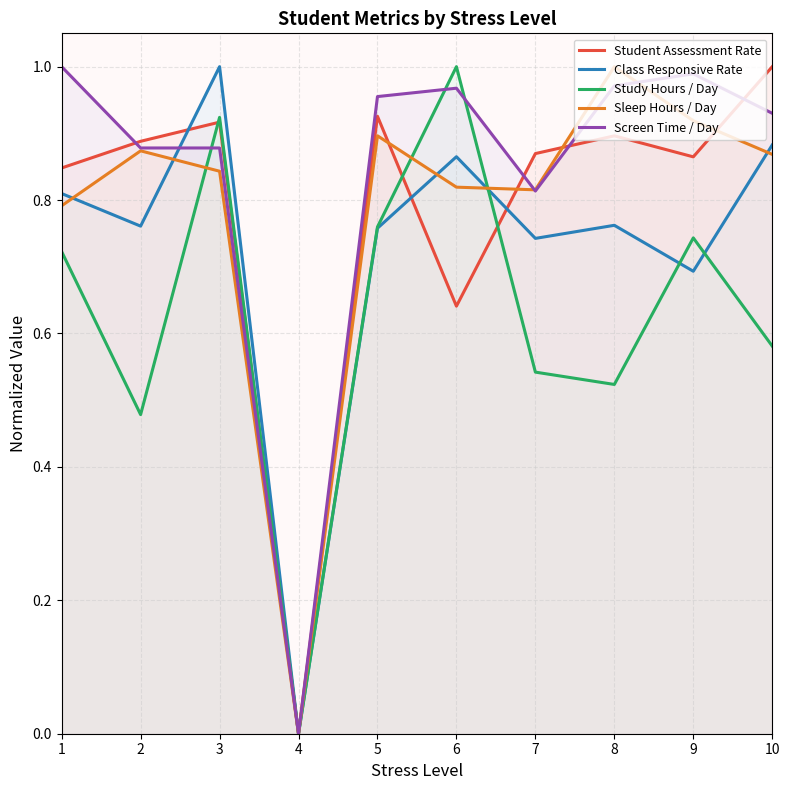

List the series in order of their peak value, lowest first.

Student Assessment Rate, Class Responsive Rate, Study Hours / Day, Sleep Hours / Day, Screen Time / Day